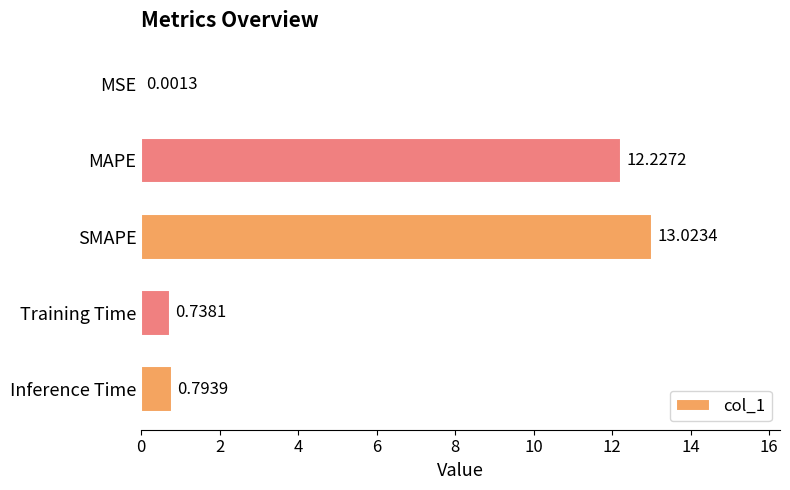

Which has a higher value, SMAPE or Training Time?

SMAPE